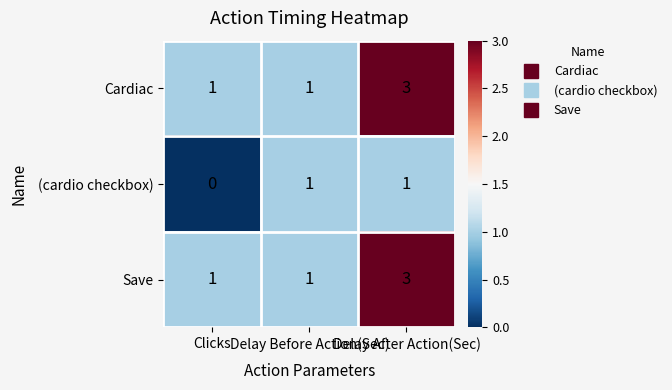

How many (cardio checkbox) values are between 0 and 1?

3